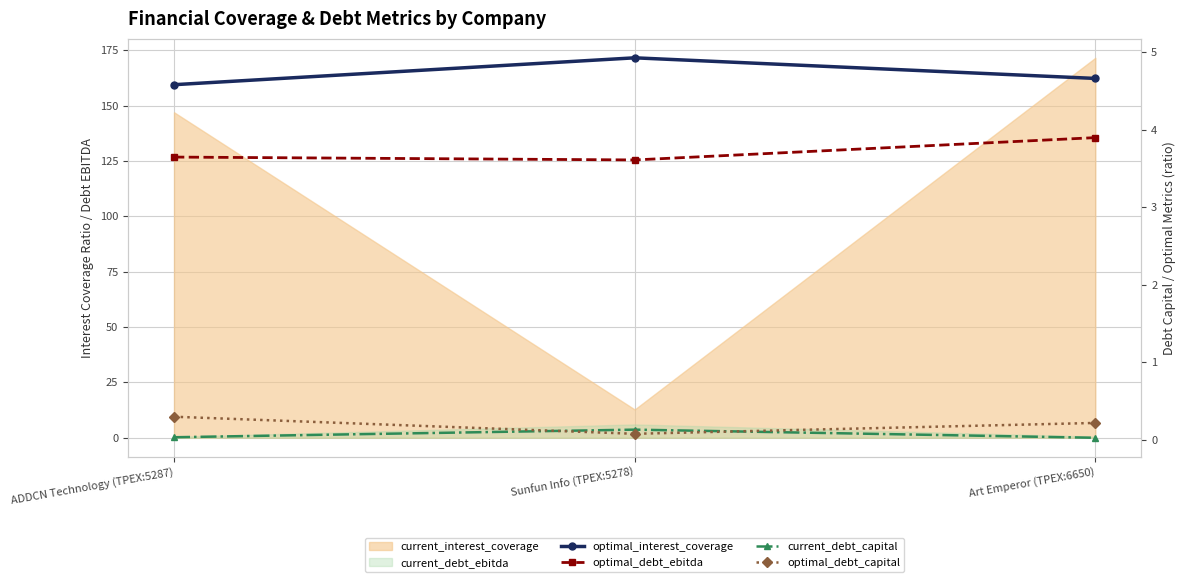

List the labels in order of optimal_interest_coverage value, largest first.

Sunfun Info (TPEX:5278), Art Emperor (TPEX:6650), ADDCN Technology (TPEX:5287)